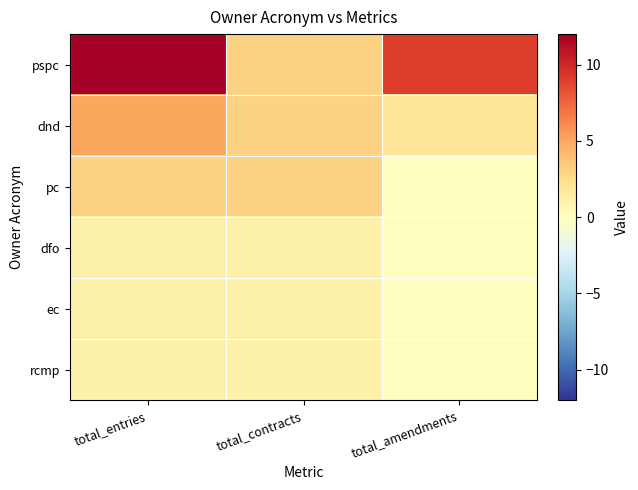

How many categories are shown in the chart?

3